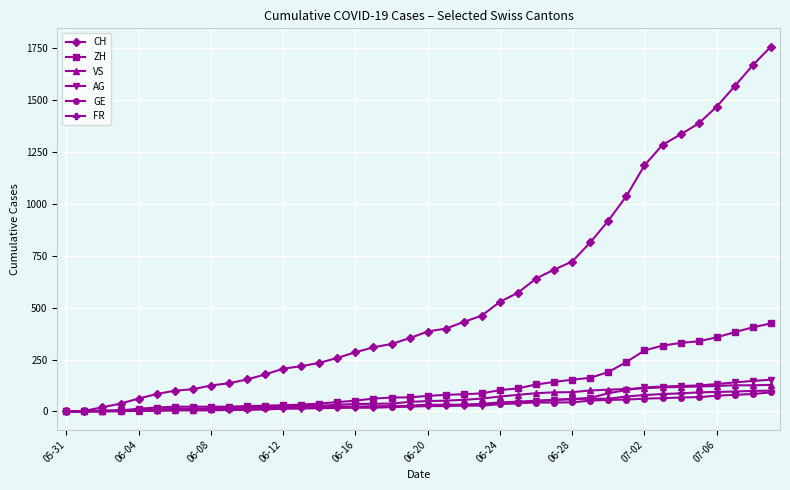

Which series has the widest spread of values?

CH